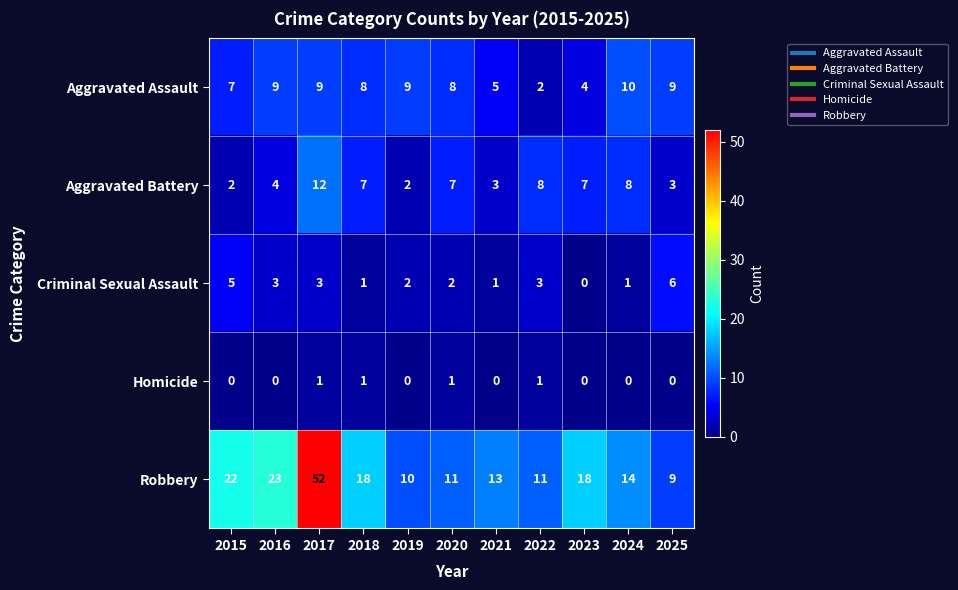

What is the approximate value of Robbery at 2019?

10